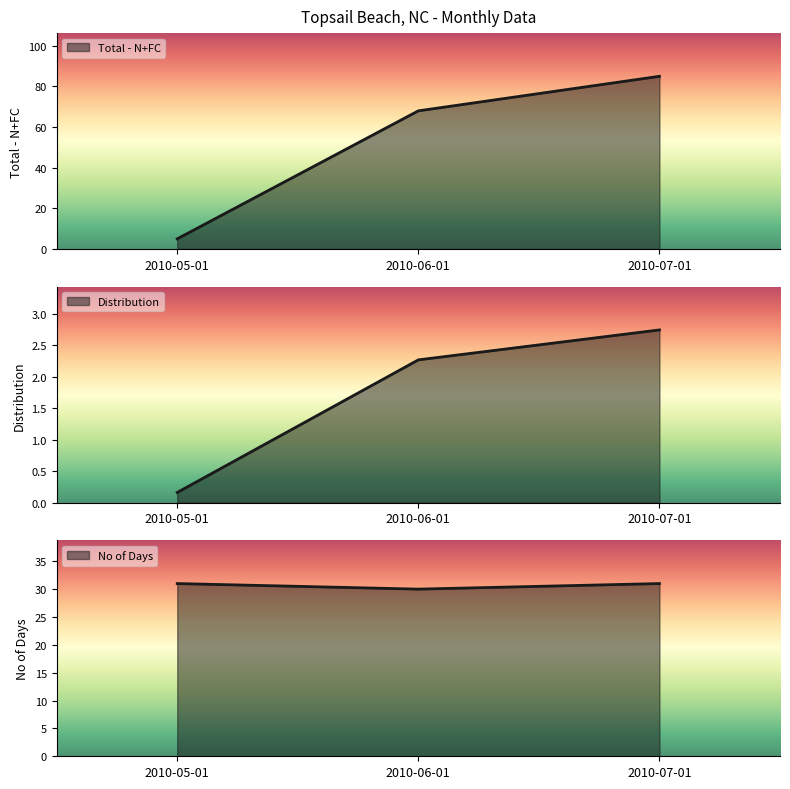

Reading left to right, list all the values displayed in this chart.

Total - N+FC: 2010-05-01=5.0	2010-06-01=68.0	2010-07-01=85.0
Distribution: 2010-05-01=0.2	2010-06-01=2.3	2010-07-01=2.7
No of Days: 2010-05-01=31.0	2010-06-01=30.0	2010-07-01=31.0